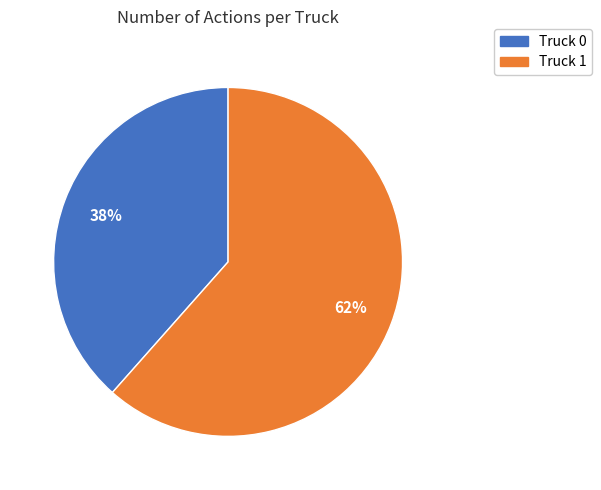

How many segments does this pie chart have?

2